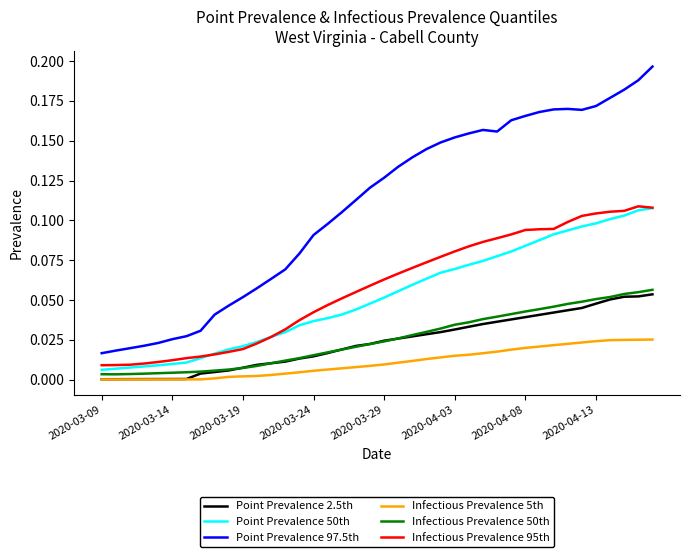

Which series has the largest range (max minus min)?

Point Prevalence 97.5th